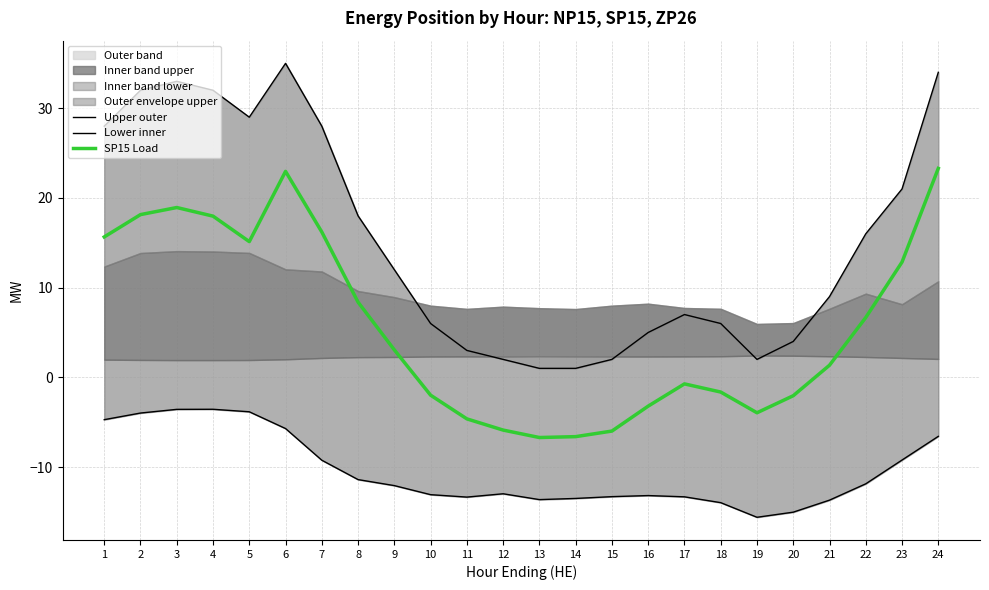

Reading left to right, what are all the values shown in this chart?

Upper outer: 28.0	32.0	33.0	32.0	29.0	35.0	28.0	18.0	12.0	6.0	3.0	2.0	1.0	1.0	2.0	5.0	7.0	6.0	2.0	4.0	9.0	16.0	21.0	34.0
Lower inner: -4.7	-4.0	-3.6	-3.6	-3.8	-5.7	-9.2	-11.4	-12.1	-13.1	-13.3	-13.0	-13.6	-13.5	-13.3	-13.2	-13.3	-14.0	-15.6	-15.0	-13.7	-11.9	-9.2	-6.6
SP15 Load: 15.7	18.1	18.9	18.0	15.1	23.0	16.2	8.4	3.1	-2.0	-4.6	-5.9	-6.7	-6.6	-6.0	-3.2	-0.7	-1.6	-4.0	-2.0	1.4	6.7	12.8	23.3